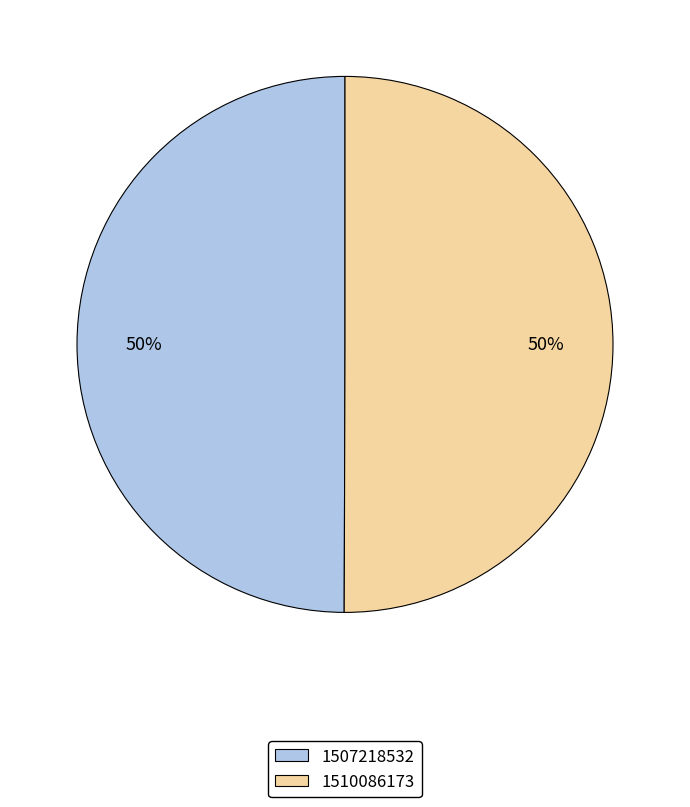

Is the sum of 1507218532 and 1510086173 greater than half?

Yes